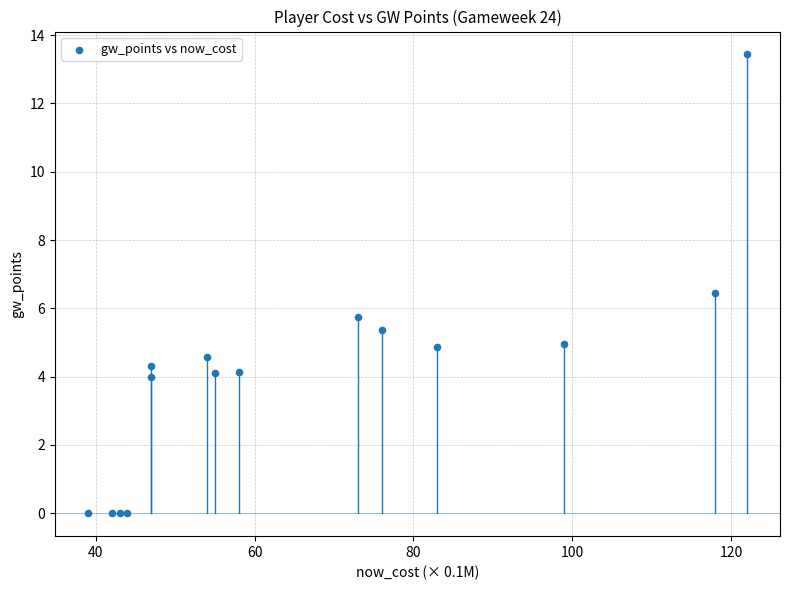

What is the range of X values (max minus min)?

83.0